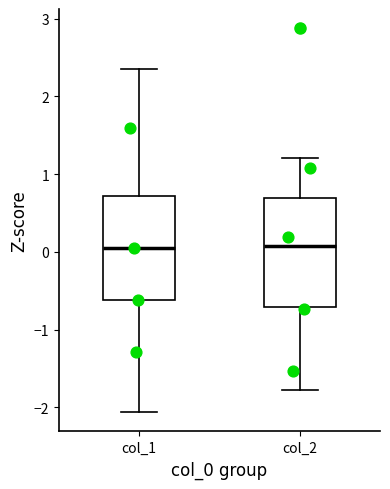

Reading left to right, transcribe this box plot: for each box, give where its median line is, the range the box spans, and where its two whiskers end, as read against the y-axis. The values are not printed on the chart, so give them approximately, as read against the axis.

col_1: median 0.1, box -0.6 to 0.7, whiskers -2.1 to 2.4
col_2: median 0.1, box -0.7 to 0.7, whiskers -1.8 to 1.2